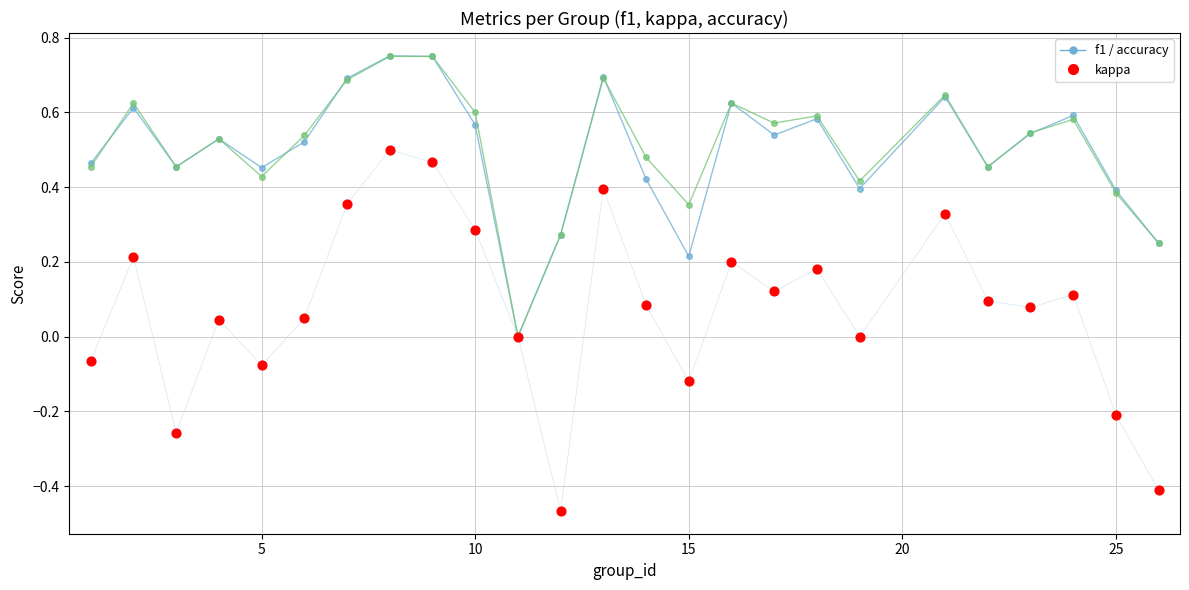

Is the value of f1 at 20 greater than the value of accuracy at 11?

Yes